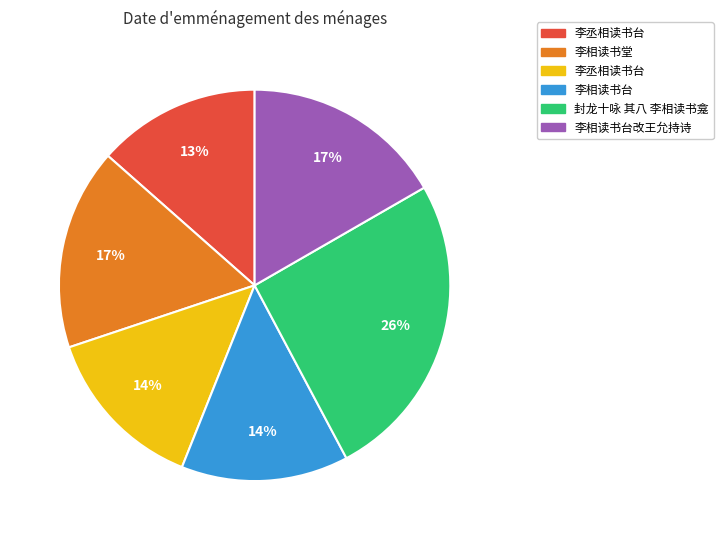

Is there a majority slice in this chart?

No